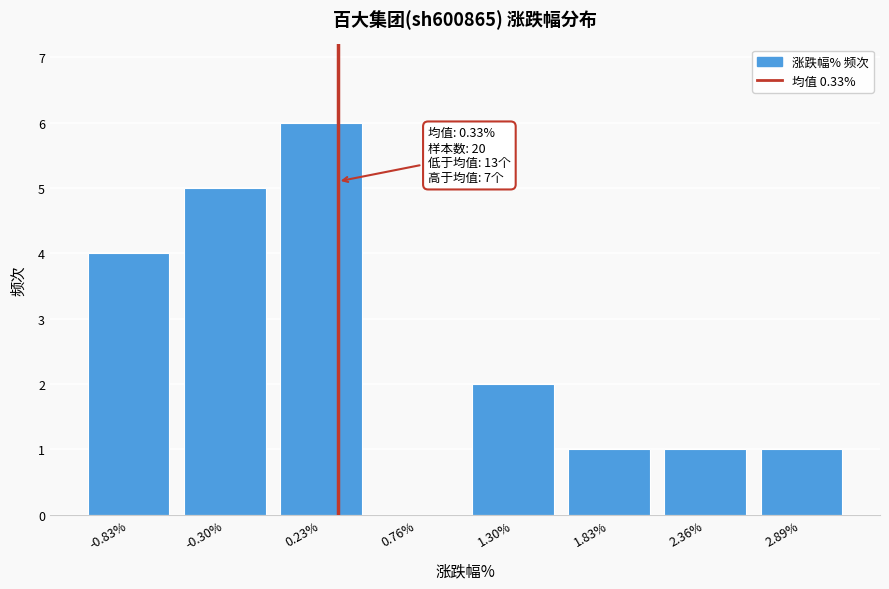

Which range on the x-axis has the tallest bar?

0.0 to 0.5